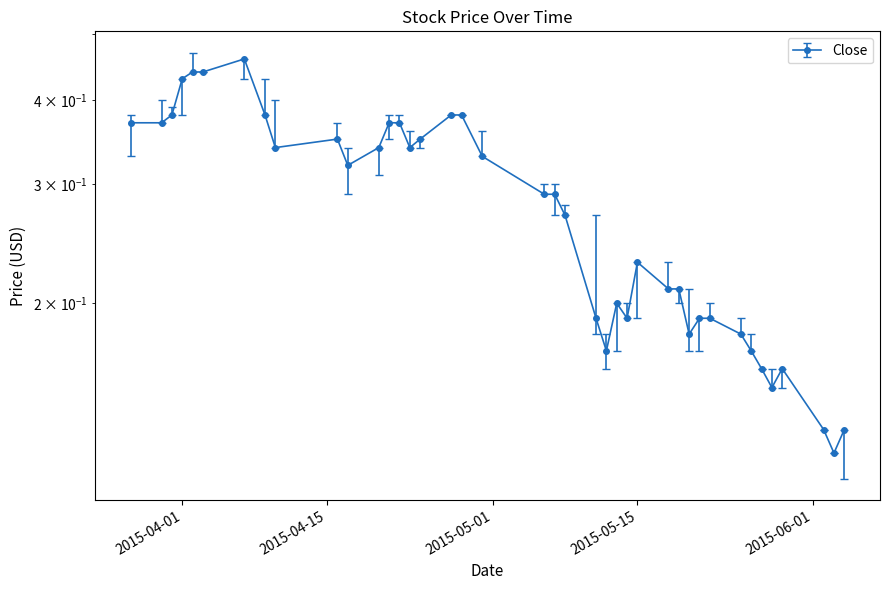

Which series has the largest total across all categories?

High